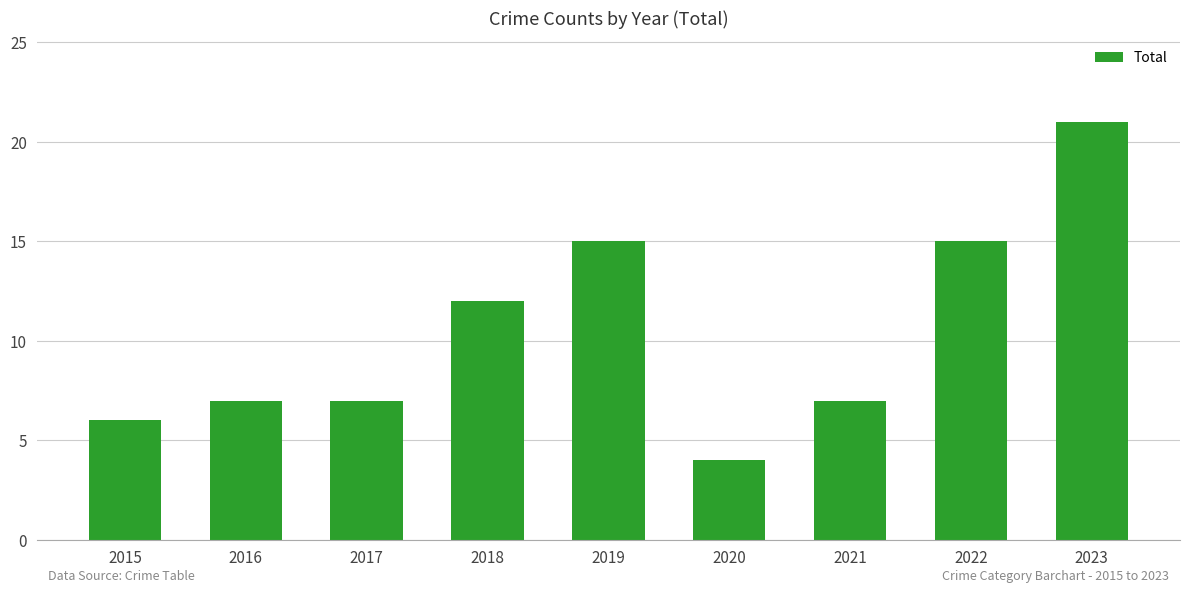

What is the approximate value at 2021, to the nearest 10?

10